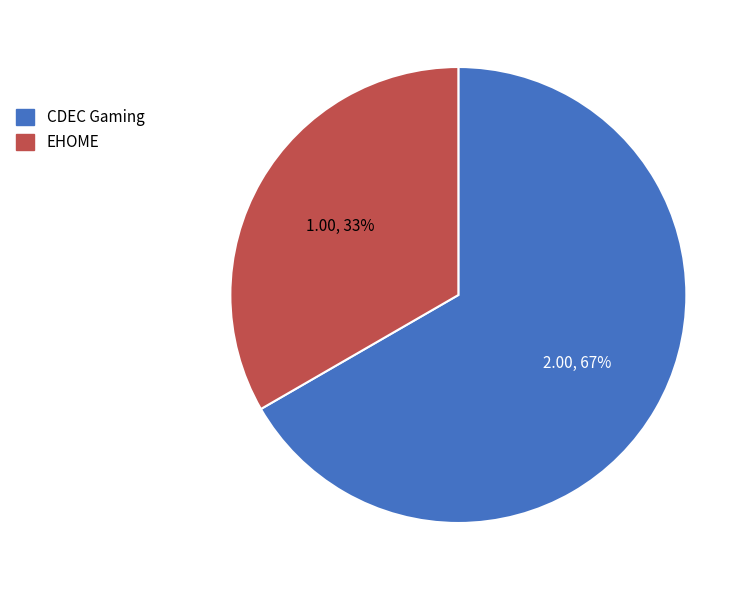

To the nearest percent, what is the average slice percentage?

50%